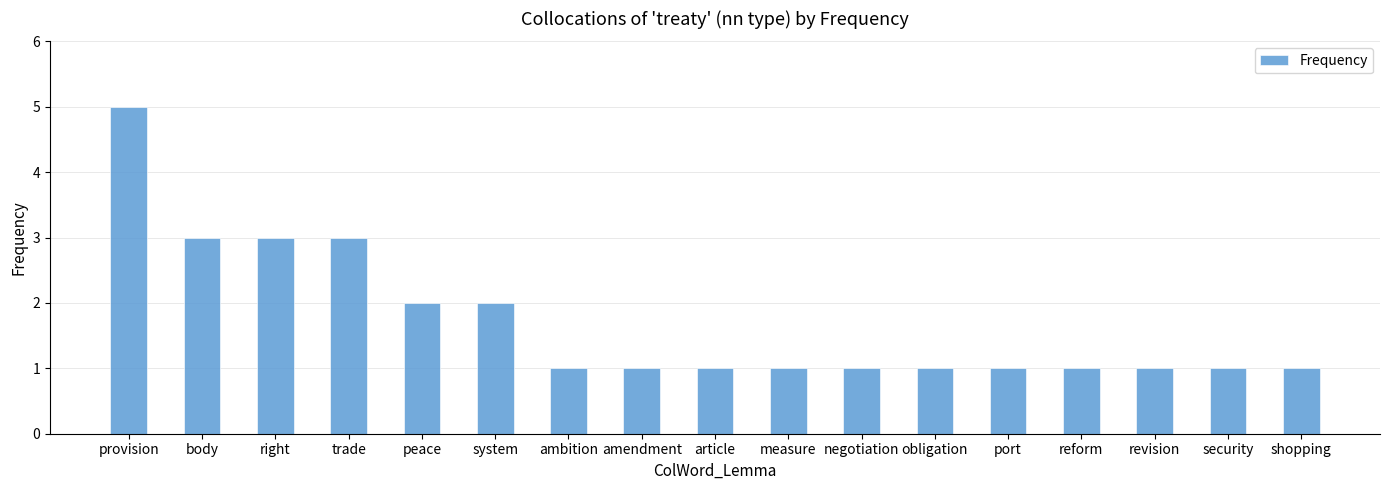

What is the sum of the values at reform and negotiation?

2